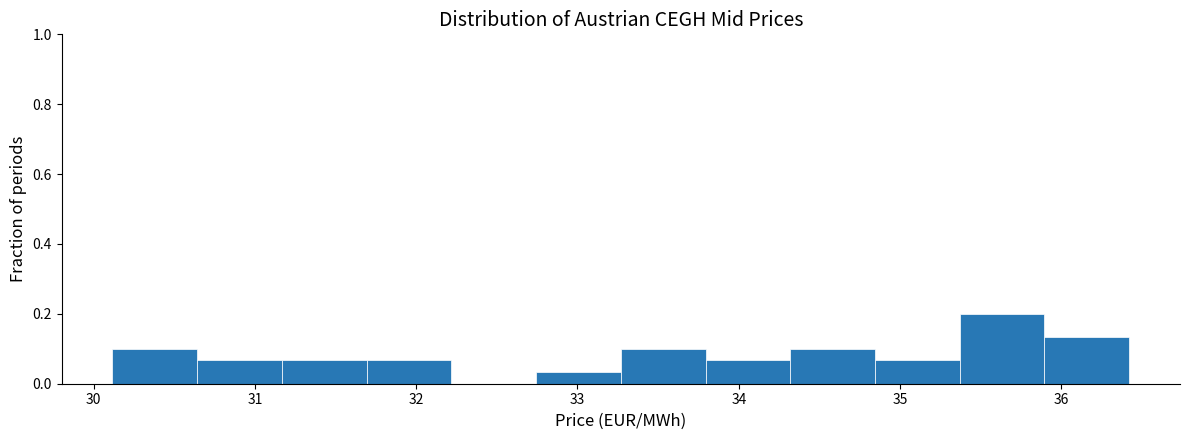

Which range on the x-axis has the tallest bar?

35.4 to 35.9